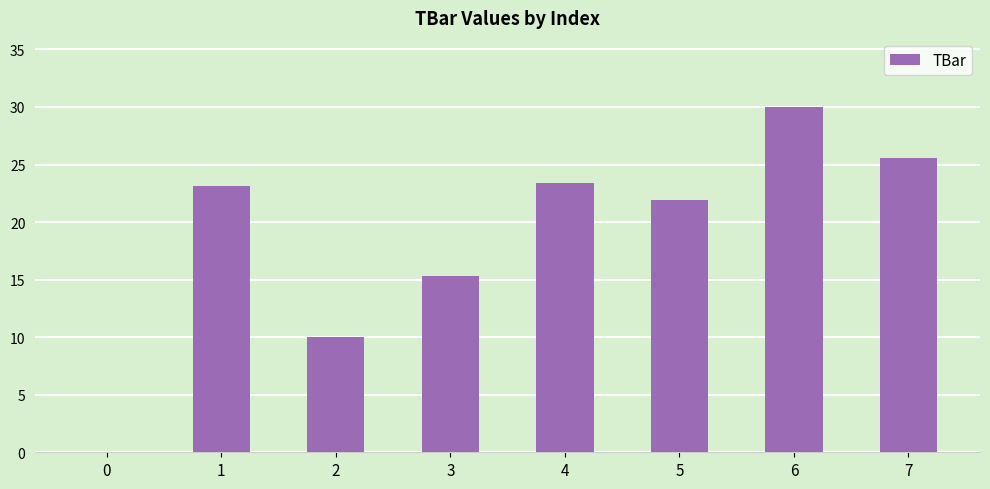

Is it true that the value at 3 is 22.9?

False